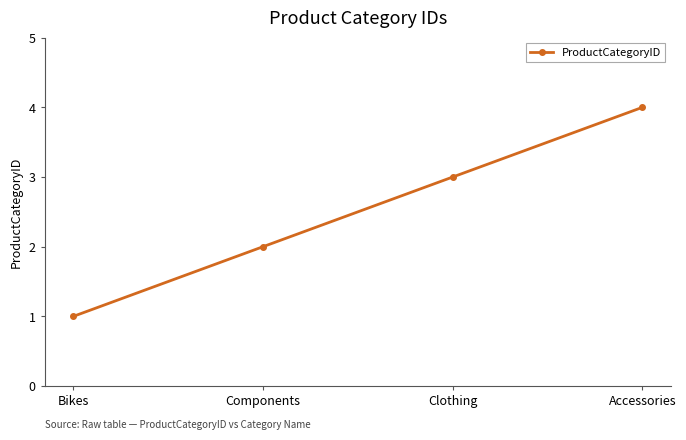

What position from the left is Bikes?

1